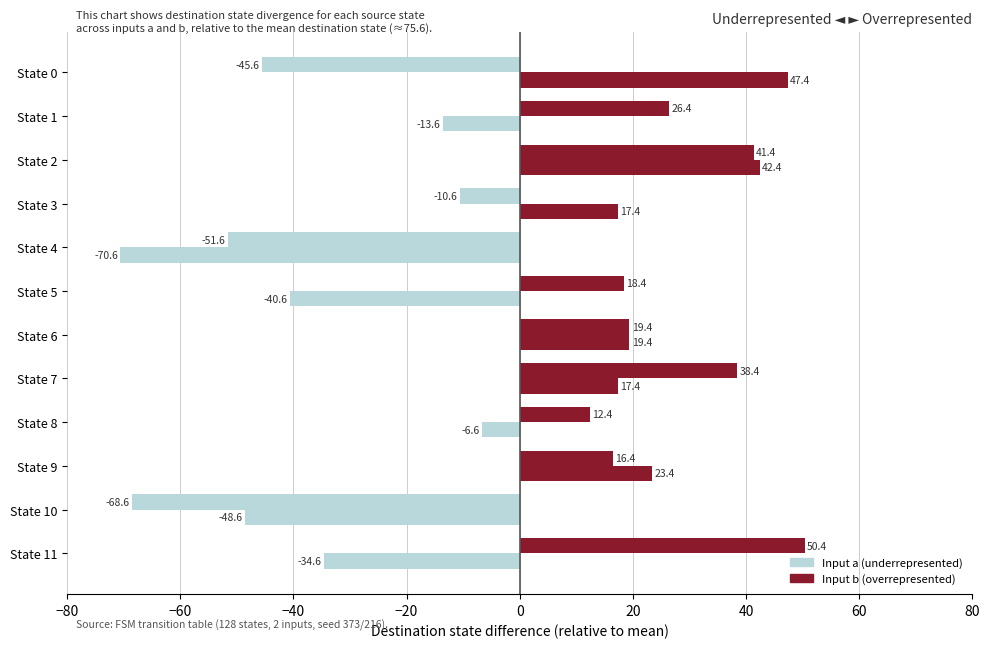

Are the bars grouped side by side (vs. stacked)?

Yes